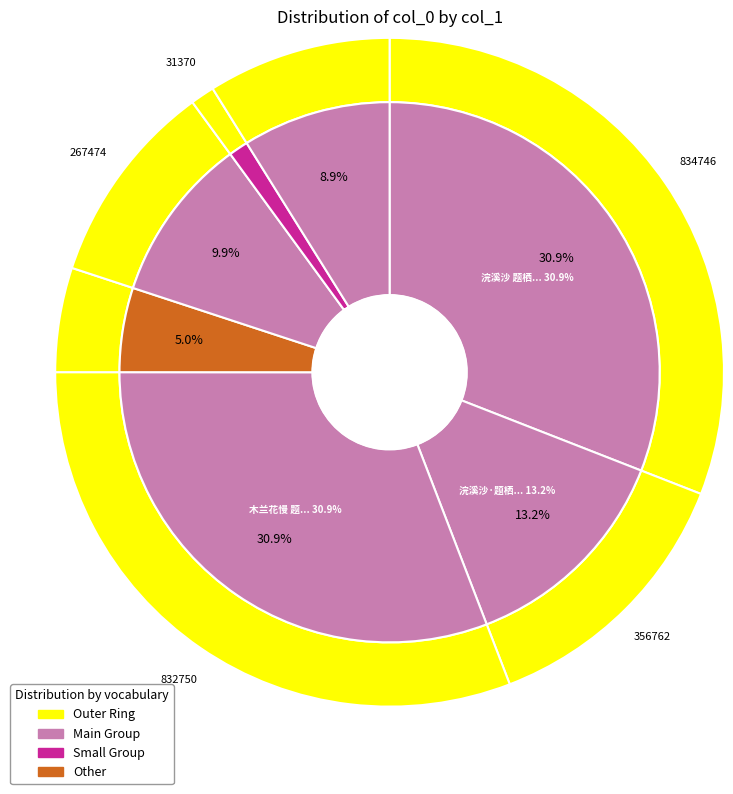

The 菩萨蛮·落霞残照横西阁 slice represents 9% of the pie. True or false?

True